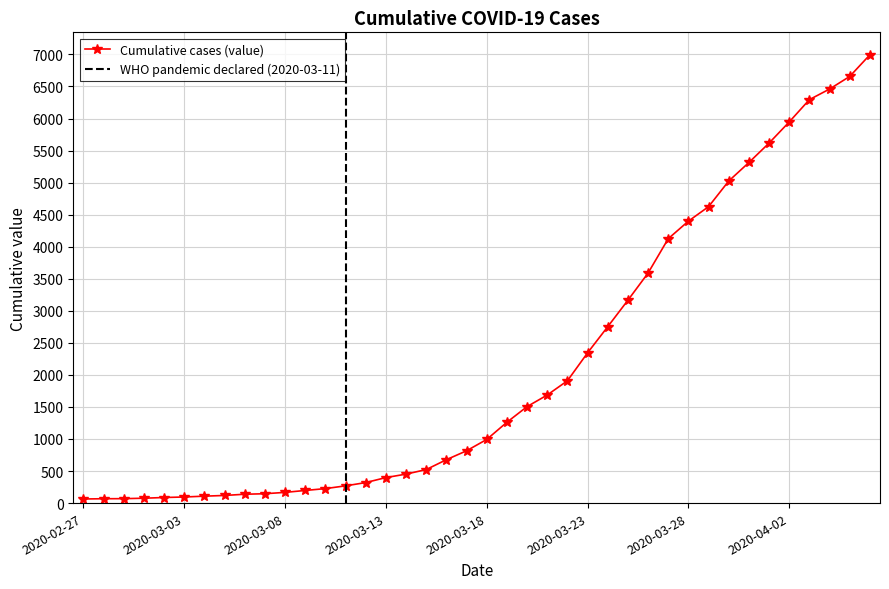

Rank the categories by value from lowest to highest.

2020-02-27, 2020-02-28, 2020-02-29, 2020-03-01, 2020-03-02, 2020-03-03, 2020-03-04, 2020-03-05, 2020-03-06, 2020-03-07, 2020-03-08, 2020-03-09, 2020-03-10, 2020-03-11, 2020-03-12, 2020-03-13, 2020-03-14, 2020-03-15, 2020-03-16, 2020-03-17, 2020-03-18, 2020-03-19, 2020-03-20, 2020-03-21, 2020-03-22, 2020-03-23, 2020-03-24, 2020-03-25, 2020-03-26, 2020-03-27, 2020-03-28, 2020-03-29, 2020-03-30, 2020-03-31, 2020-04-01, 2020-04-02, 2020-04-03, 2020-04-04, 2020-04-05, 2020-04-06